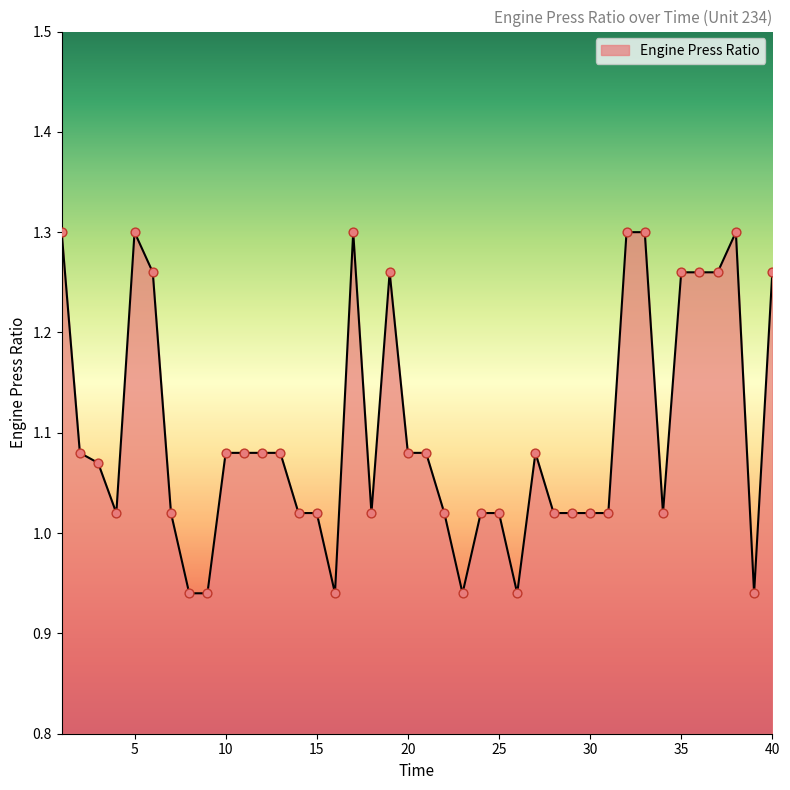

What is the difference between the maximum and minimum values?

0.4